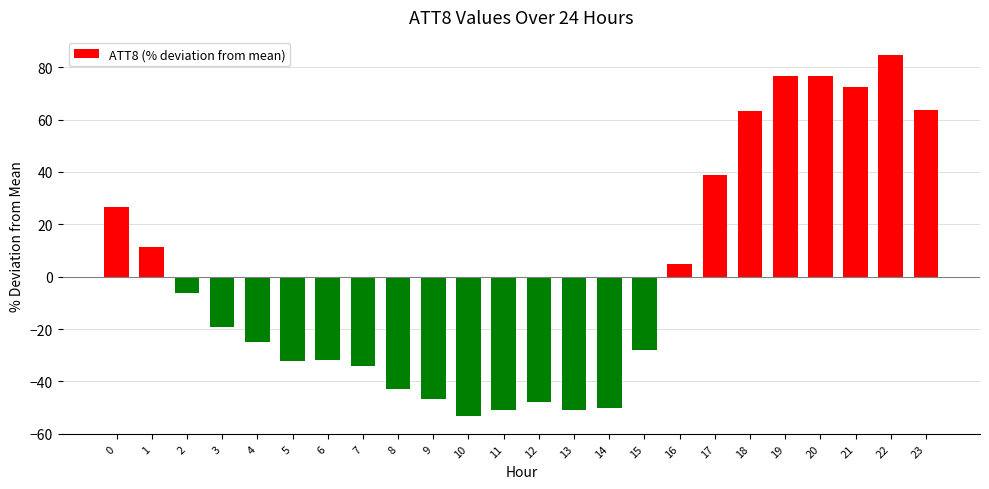

What is the value of the 21st bar from the left?

76.8